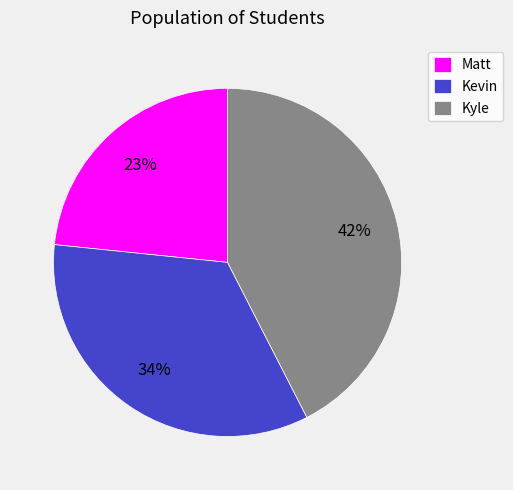

Count the number of slices in the pie.

3